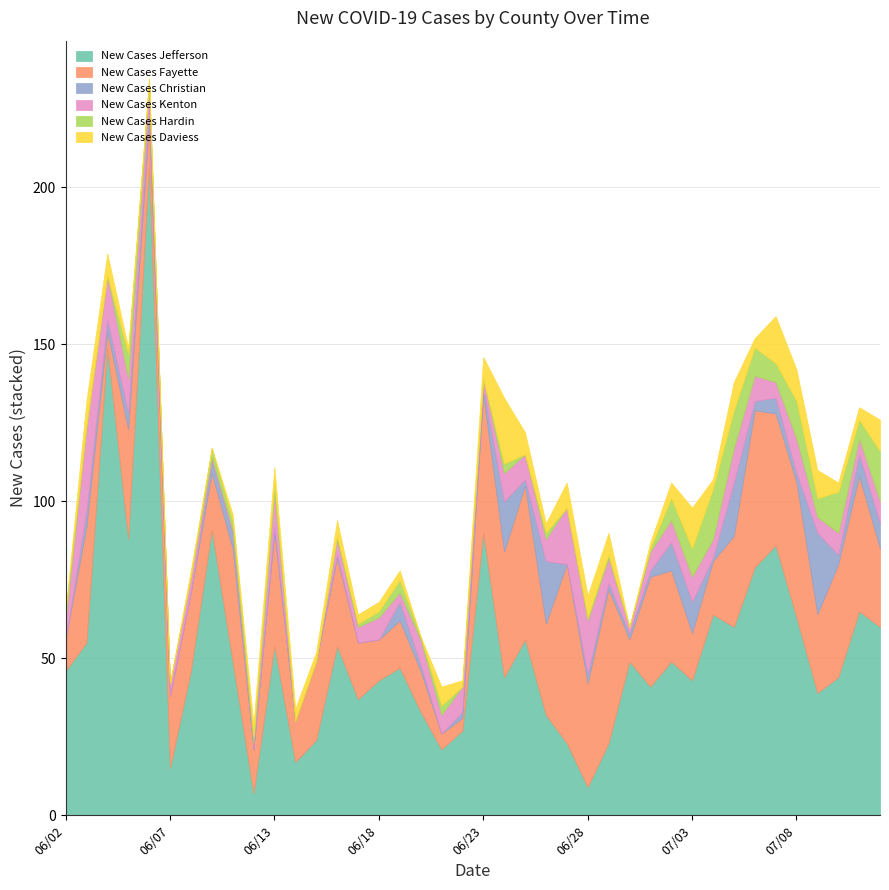

Where does the New Cases Kenton series first go above 7?

06/03